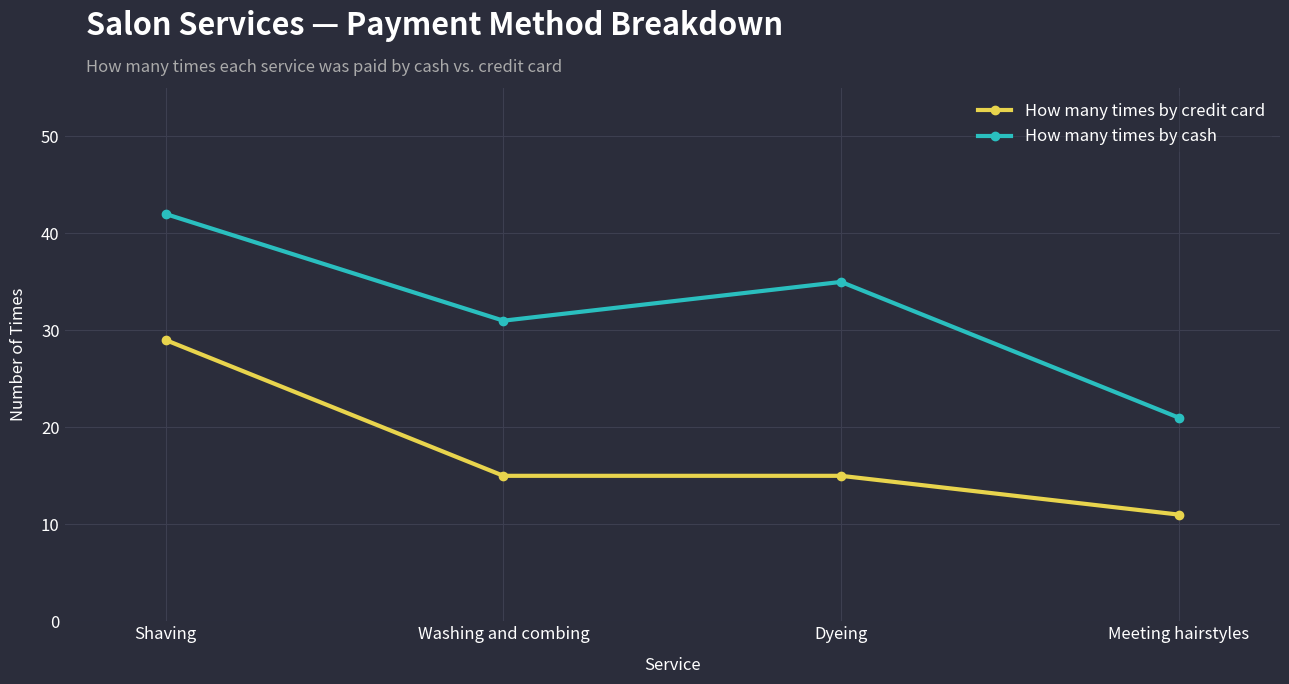

What is the label of the 2nd point from the left?

Washing and combing